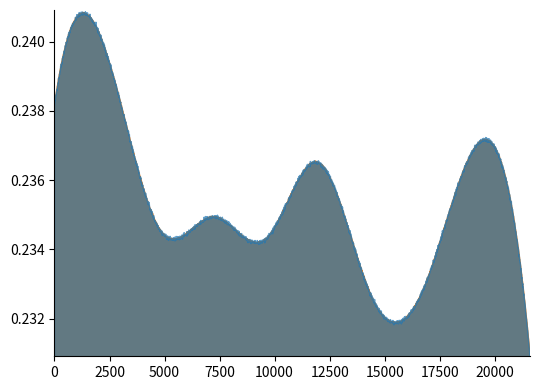

True or false: there are more than 1 points higher than both neighbors.

True